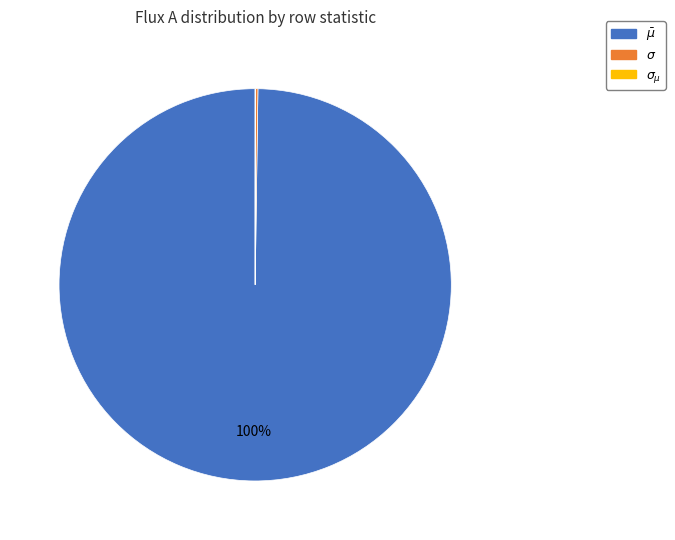

To the nearest percent, what is the average slice percentage?

33%